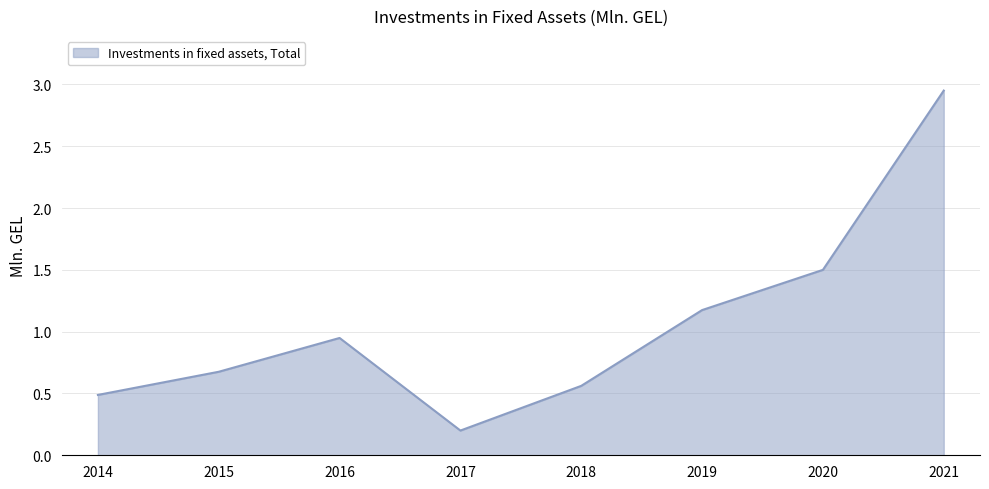

What is the minimum value shown in the chart?

0.2